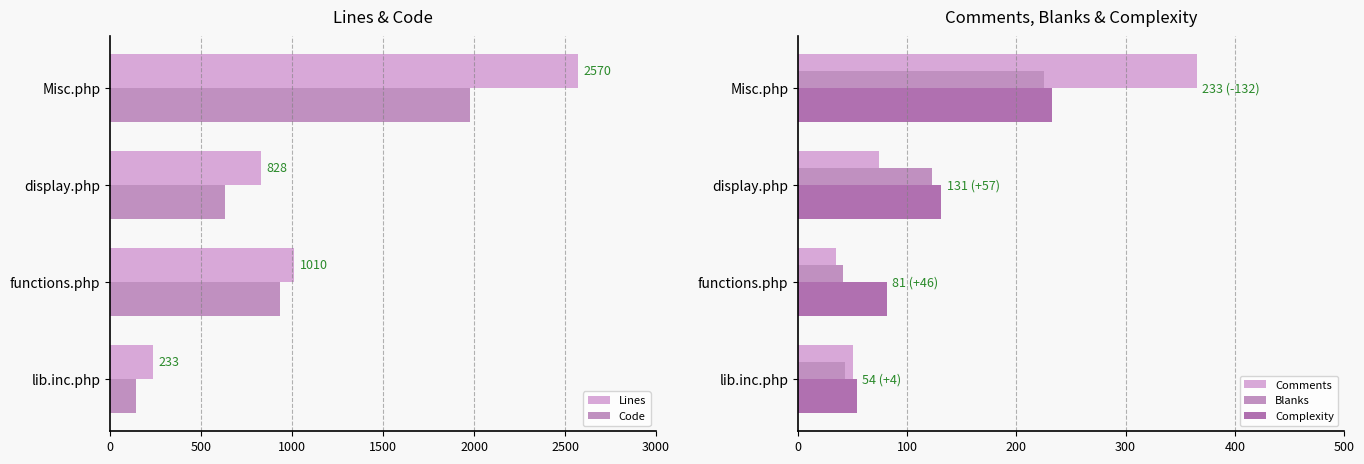

Reading left to right, list all the values displayed in this chart.

Lines: 233	1010	828	2570
Code: 140	934	631	1980
Comments: 50	35	74	365
Blanks: 43	41	123	225
Complexity: 54	81	131	233